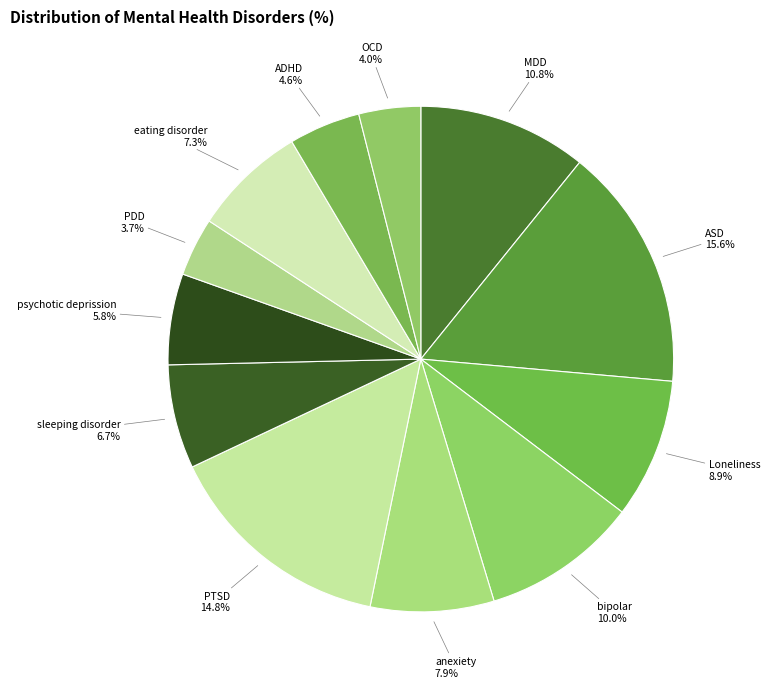

What percentage do ASD and eating disorder together represent?

22.9%